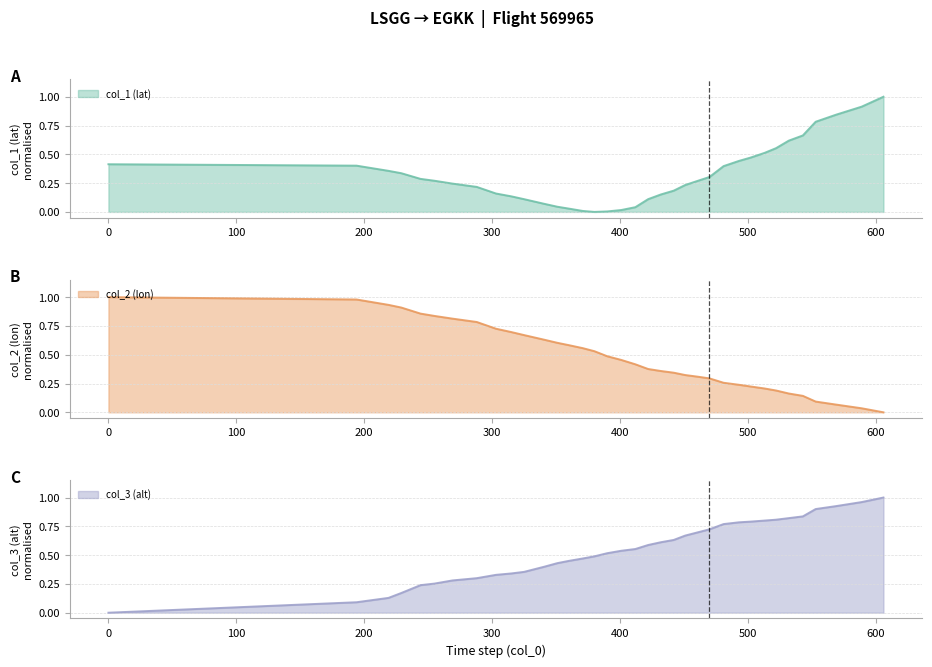

What is the difference between the maximum and second lowest values in the col_3 (alt) line series?

0.9